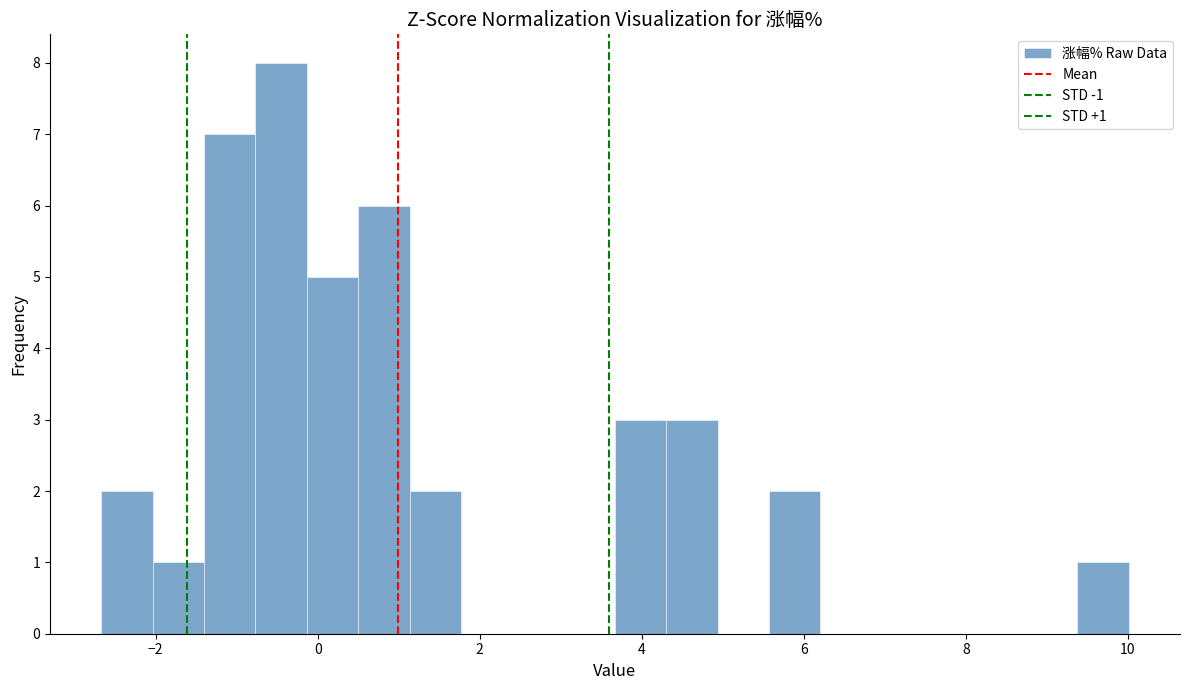

Read against the x-axis, roughly where is the centre of the tallest bar?

-0.4